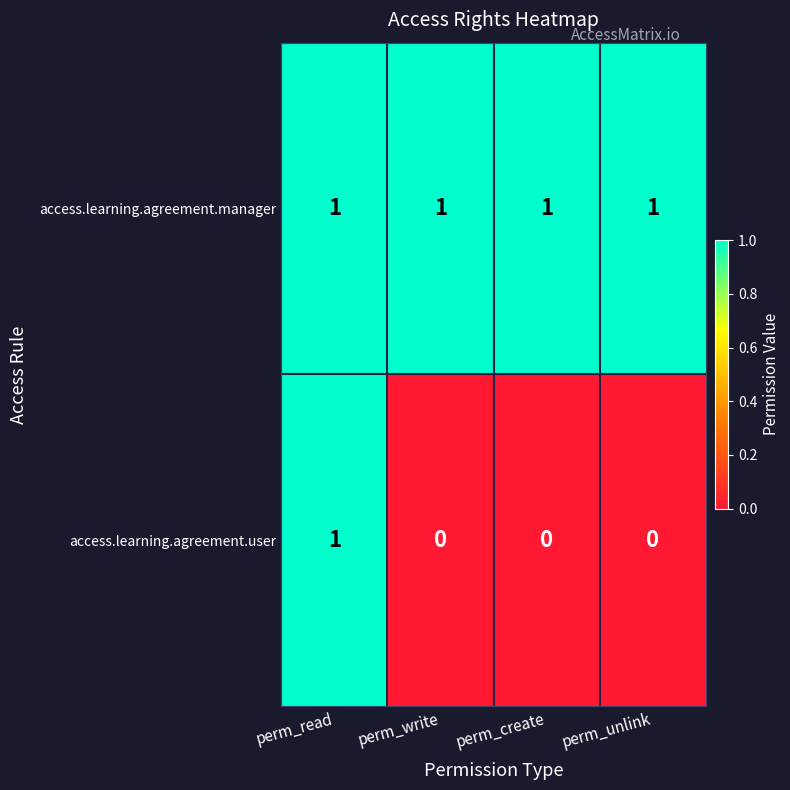

Rank the series at perm_create from lowest to highest value.

access.learning.agreement.user, access.learning.agreement.manager